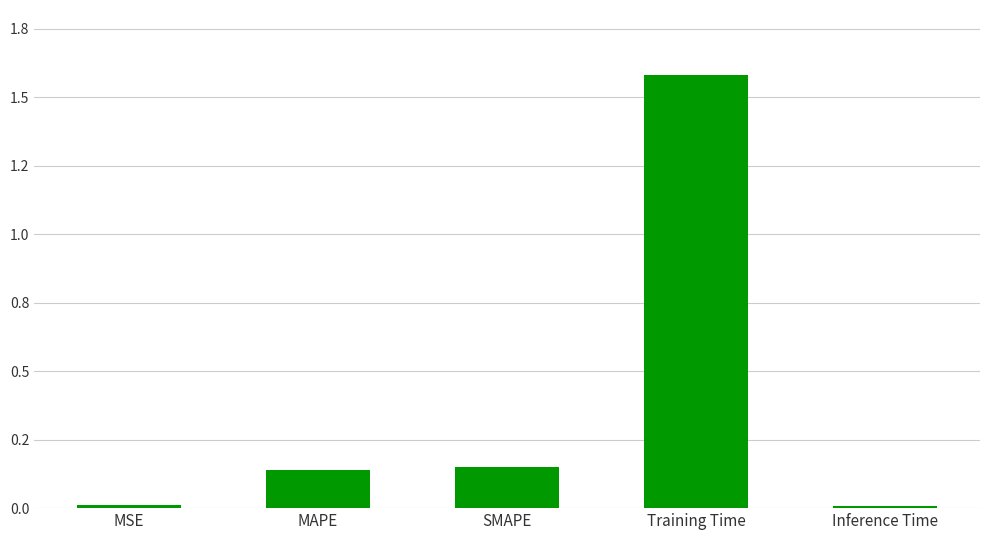

What is the label of the 4th bar from the right?

MAPE